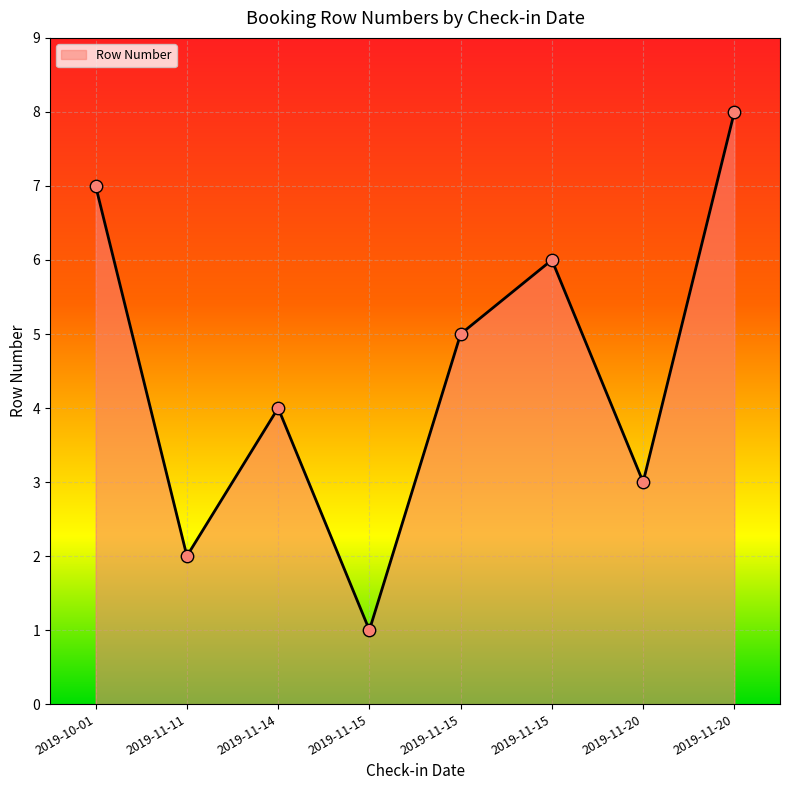

Between 2019-10-01 and 2019-11-15, which is larger?

2019-10-01